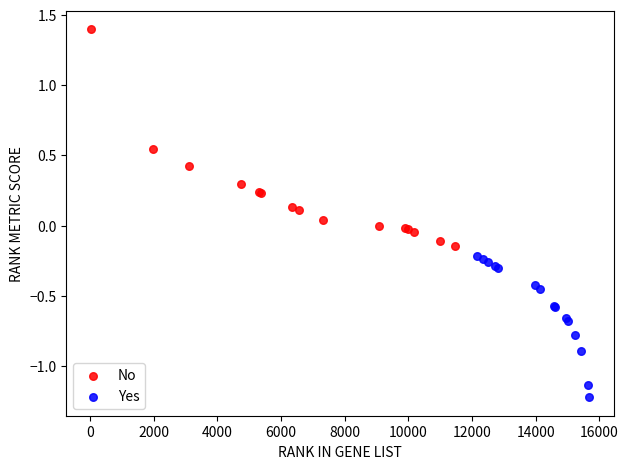

Which series reaches the maximum Y coordinate?

No